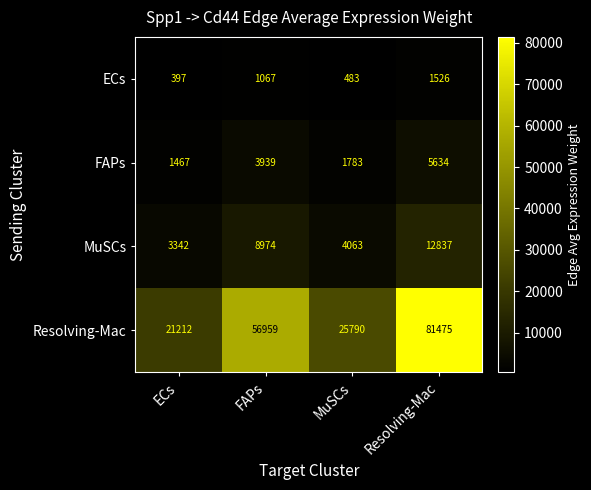

How many series are shown in this chart?

4